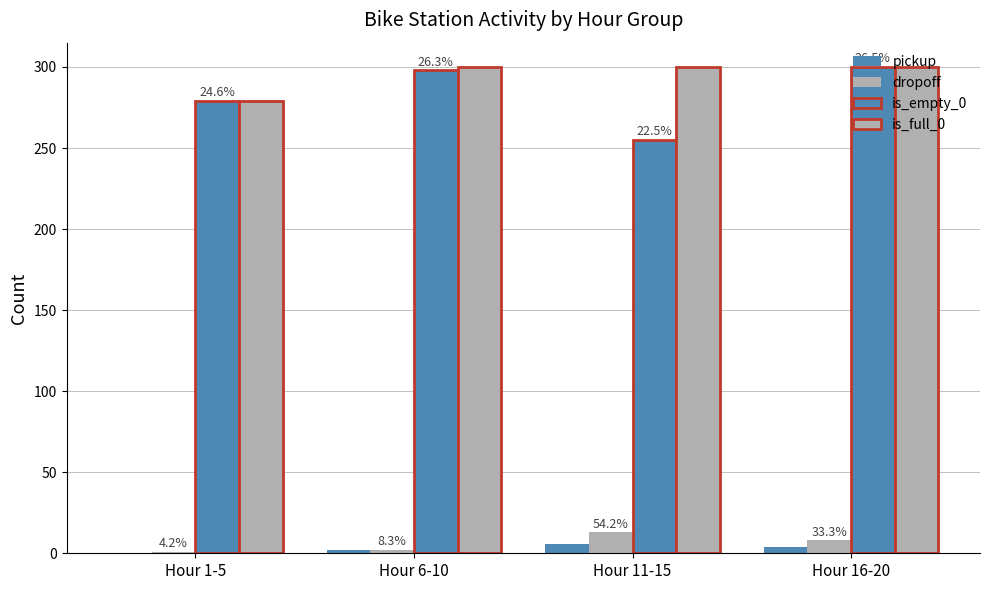

Is it true that is_empty_0 equals 112 at Hour 6-10?

False